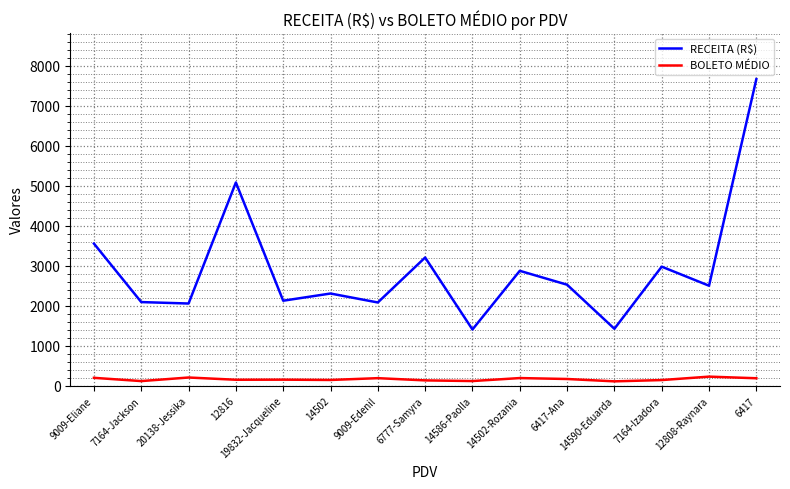

At which category is the sum across all series the highest?

6417